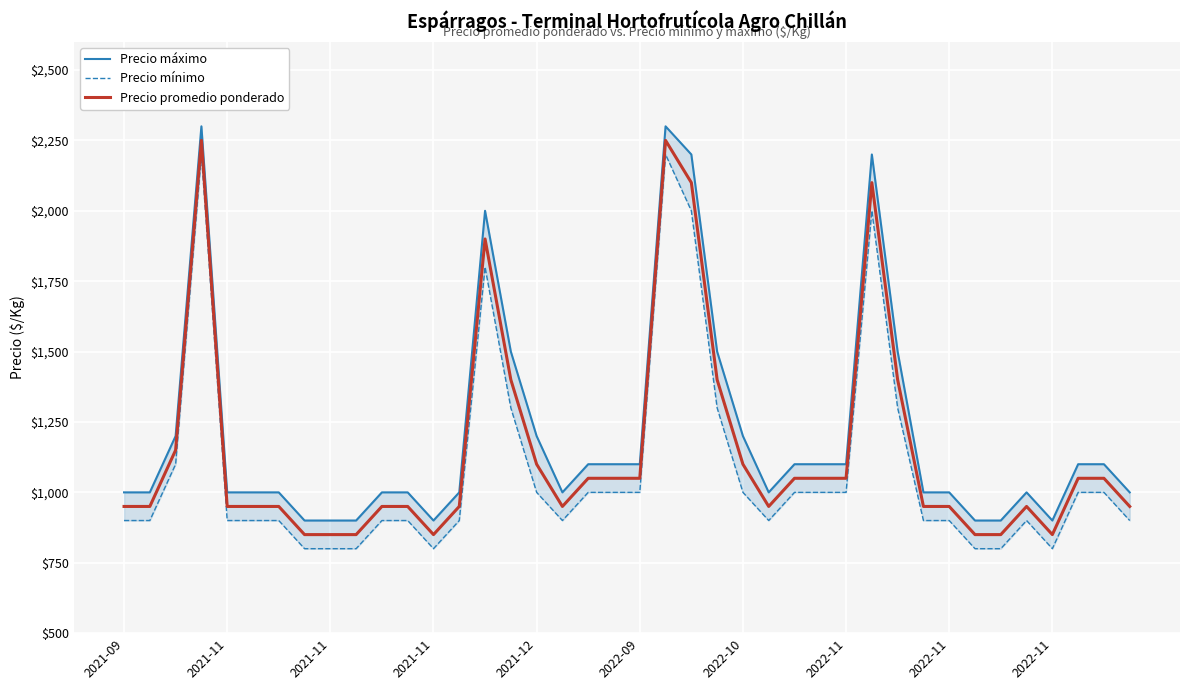

Which series has the largest total across all categories?

Precio máximo